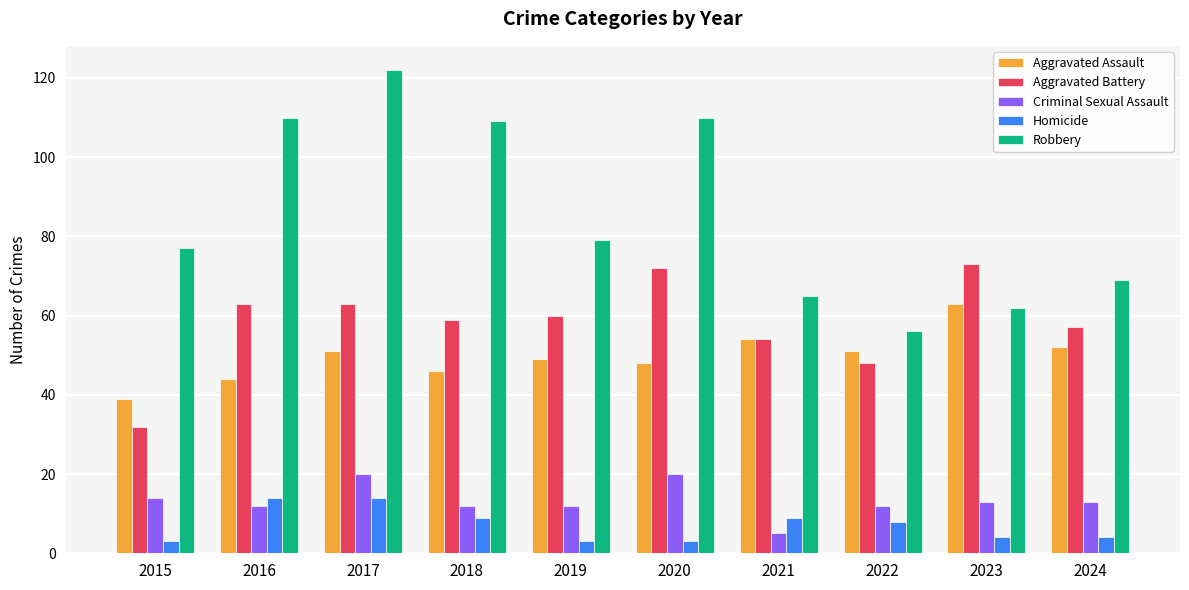

What is the value of the Homicide bar at the 5th from the left?

3